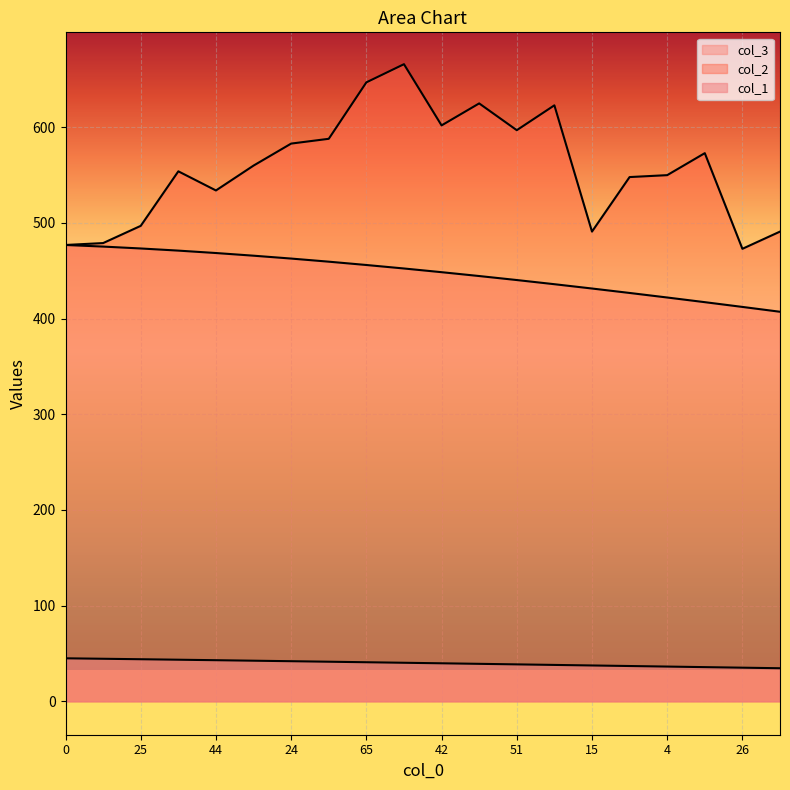

The value of col_1 at 26 is 38.0. True or false?

True